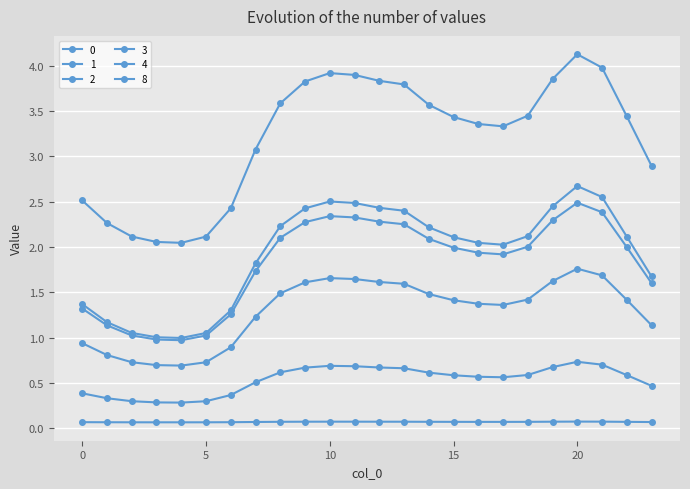

True or false: 0 and 3 cross at least once.

False